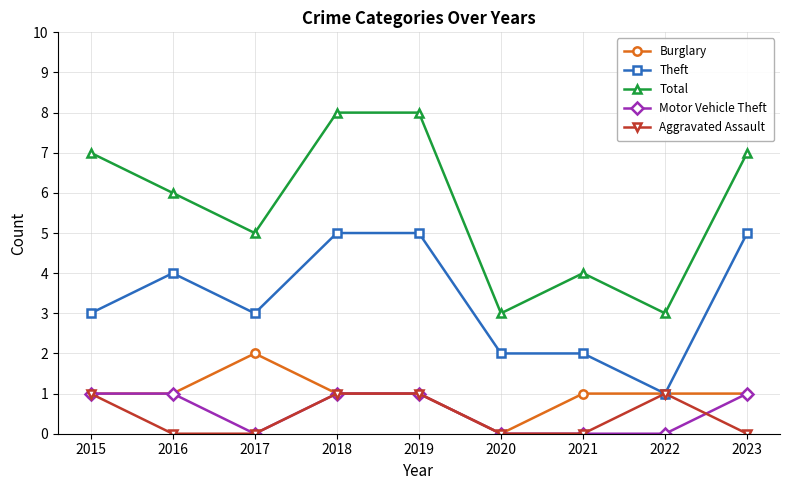

What is the total value across all series at 2019?

16